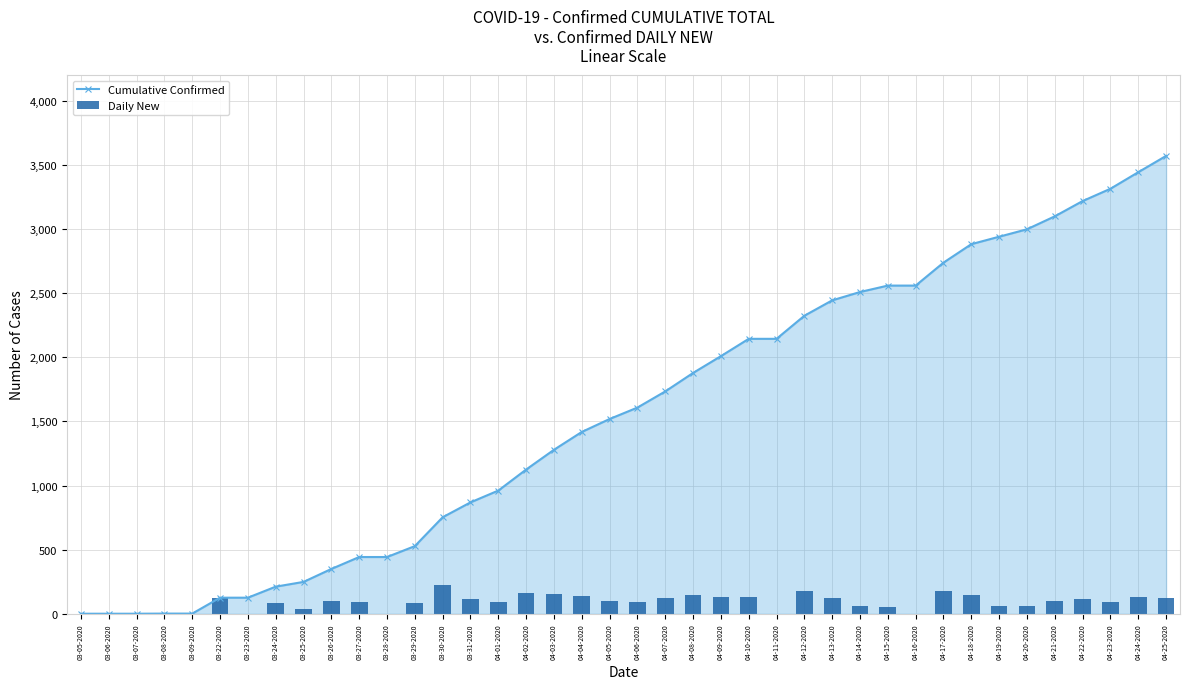

What position from the left is 04-01-2020?

16